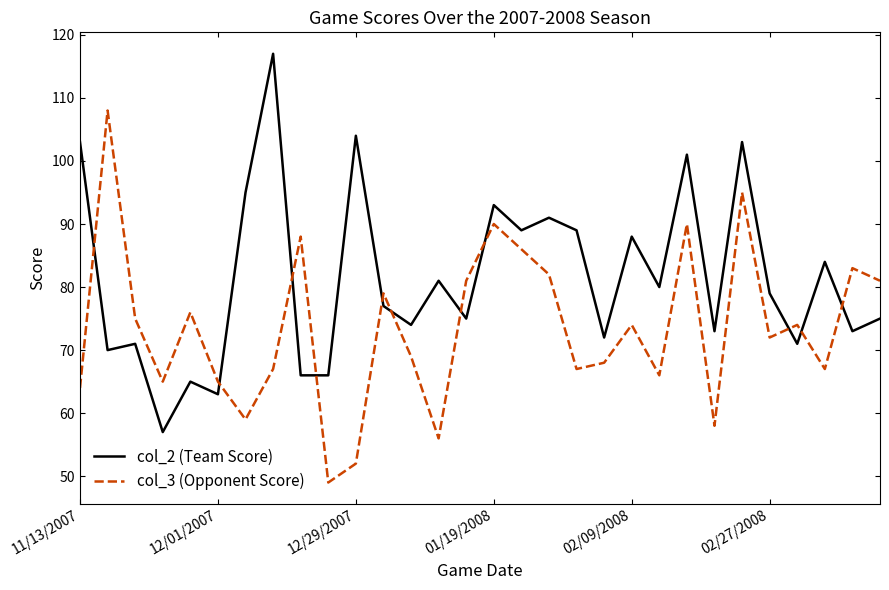

Does the chart have visible grid lines?

No